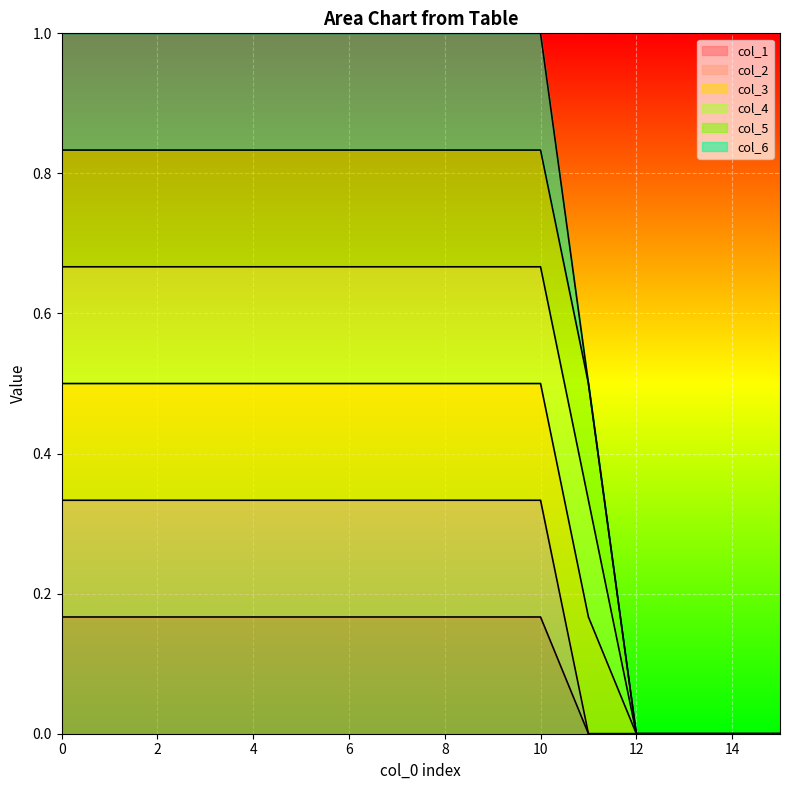

Is it true that col_1 equals 0.2 at 9?

True